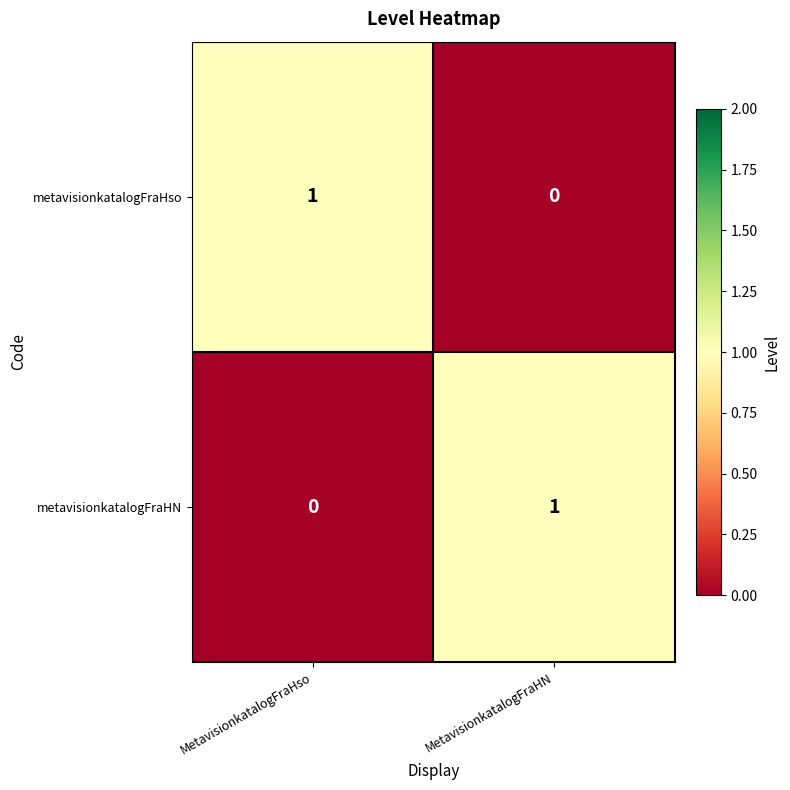

At which label does metavisionkatalogFraHso reach its peak?

MetavisionkatalogFraHso